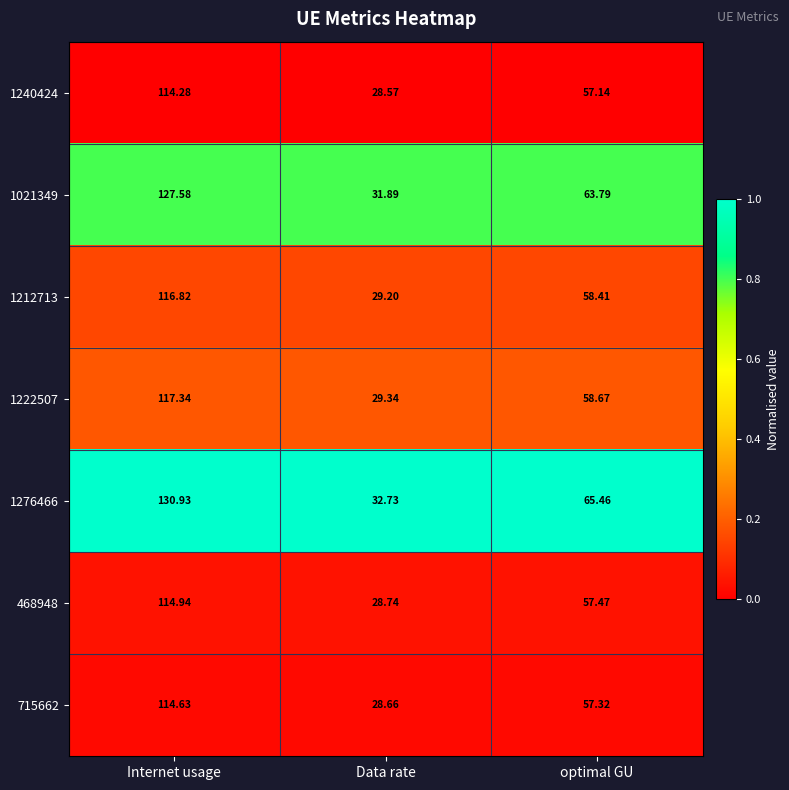

At which label does 1240424 reach its minimum?

Data rate